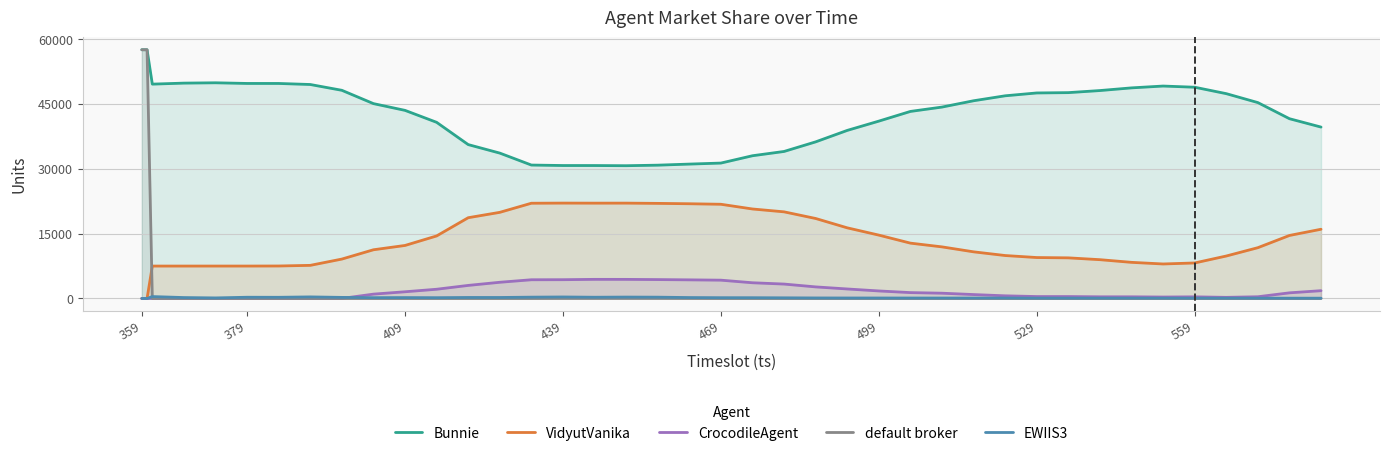

In CrocodileAgent, how many points are lower than both neighbors (excluding endpoints)?

3